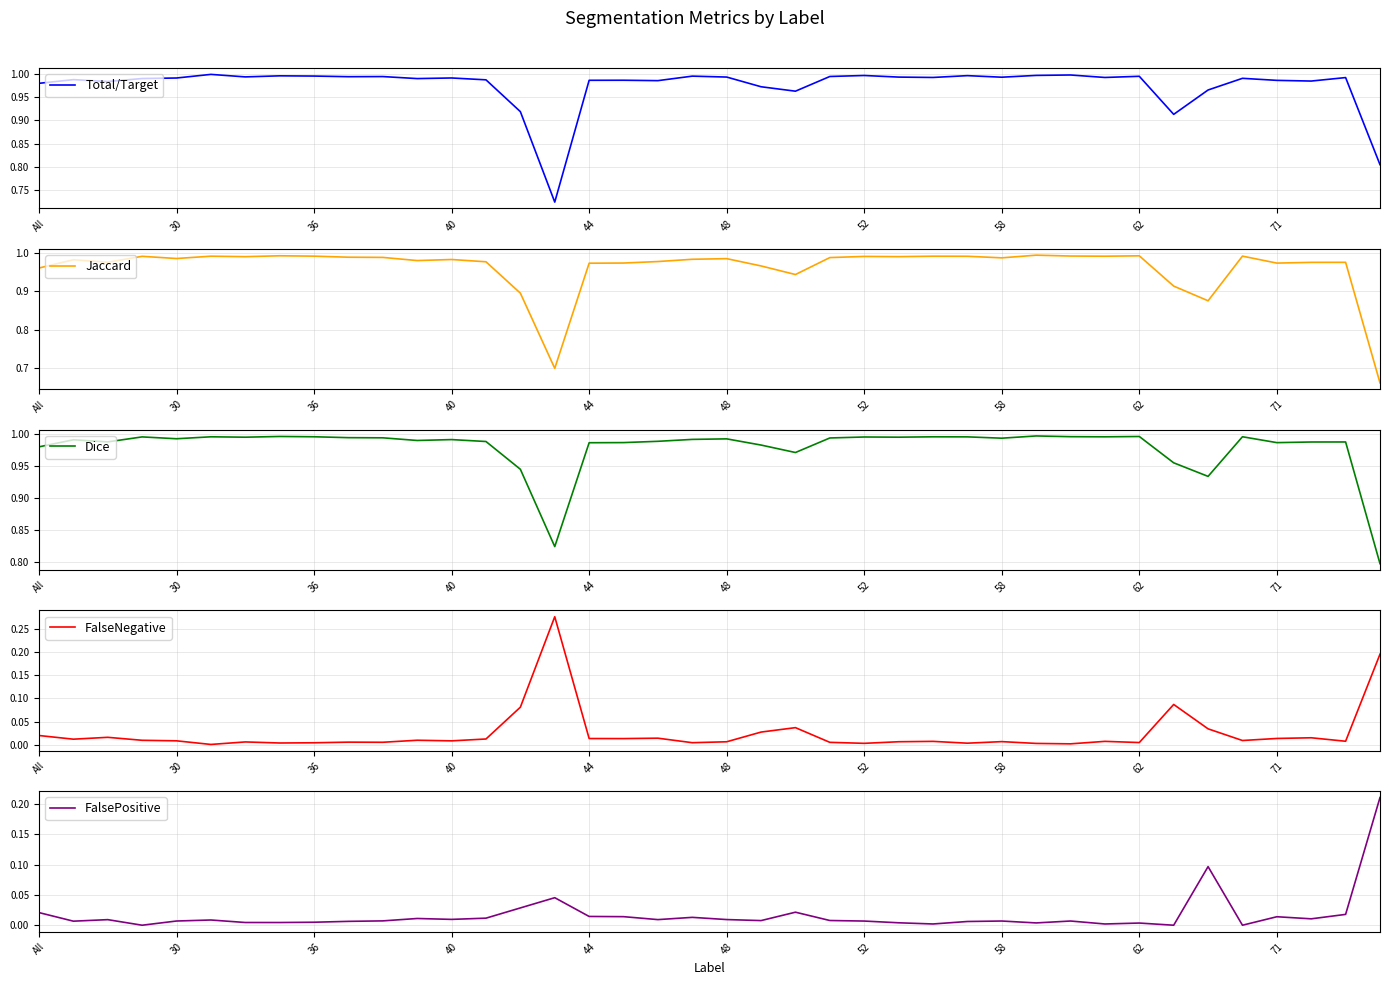

What are all the series names shown in the legend?

Total/Target, Jaccard, Dice, FalseNegative, FalsePositive